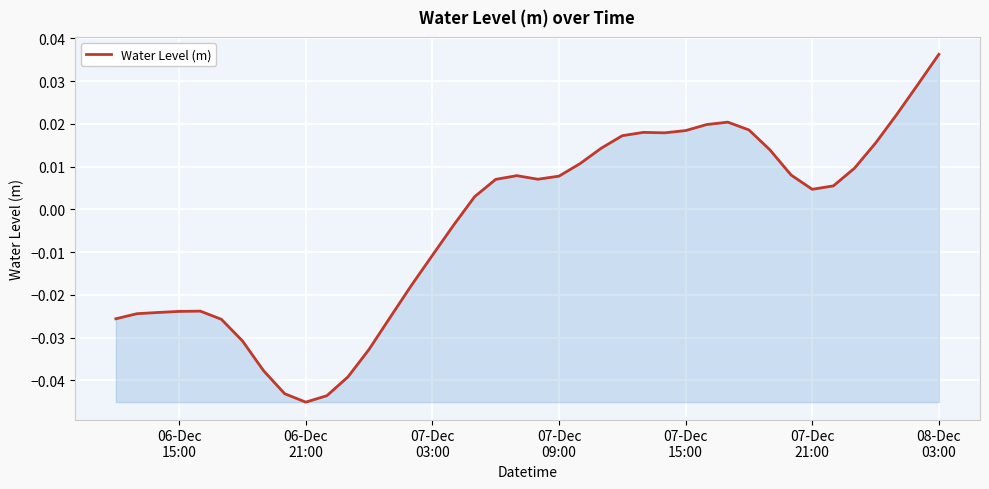

Does the chart have visible grid lines?

Yes